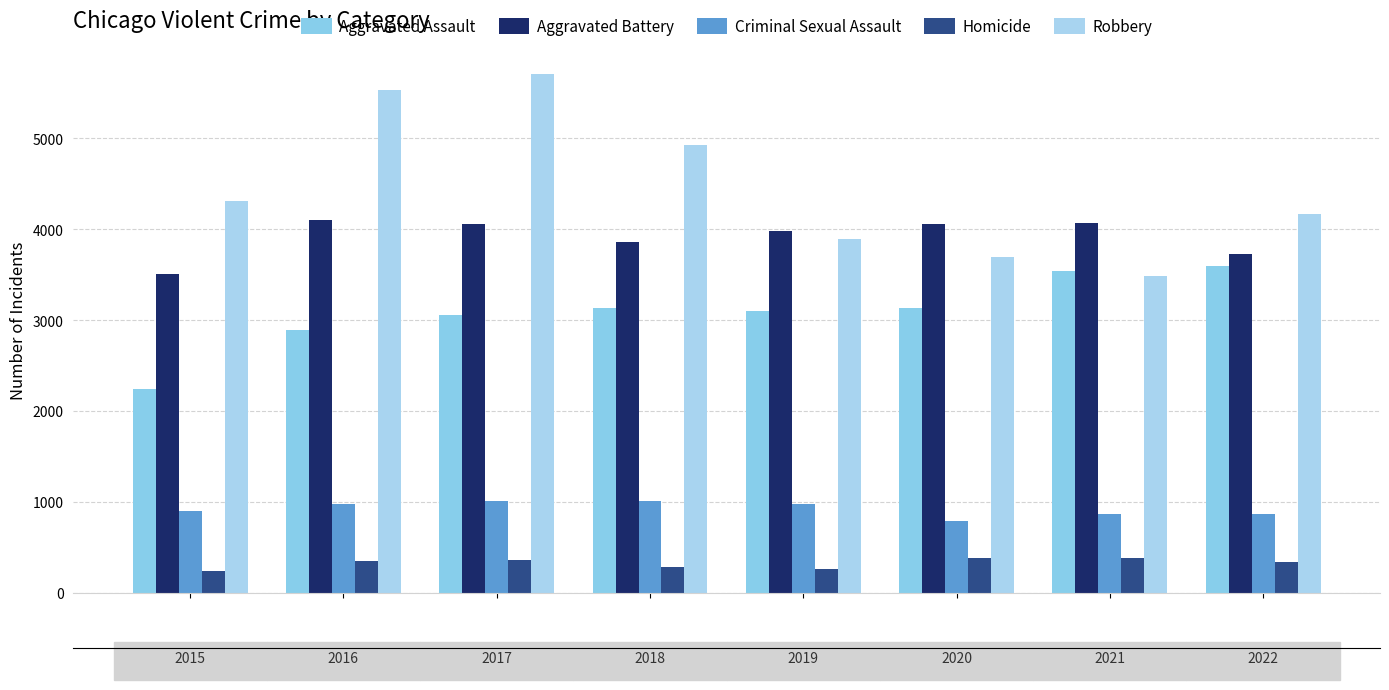

Are the bars grouped side by side (vs. stacked)?

Yes